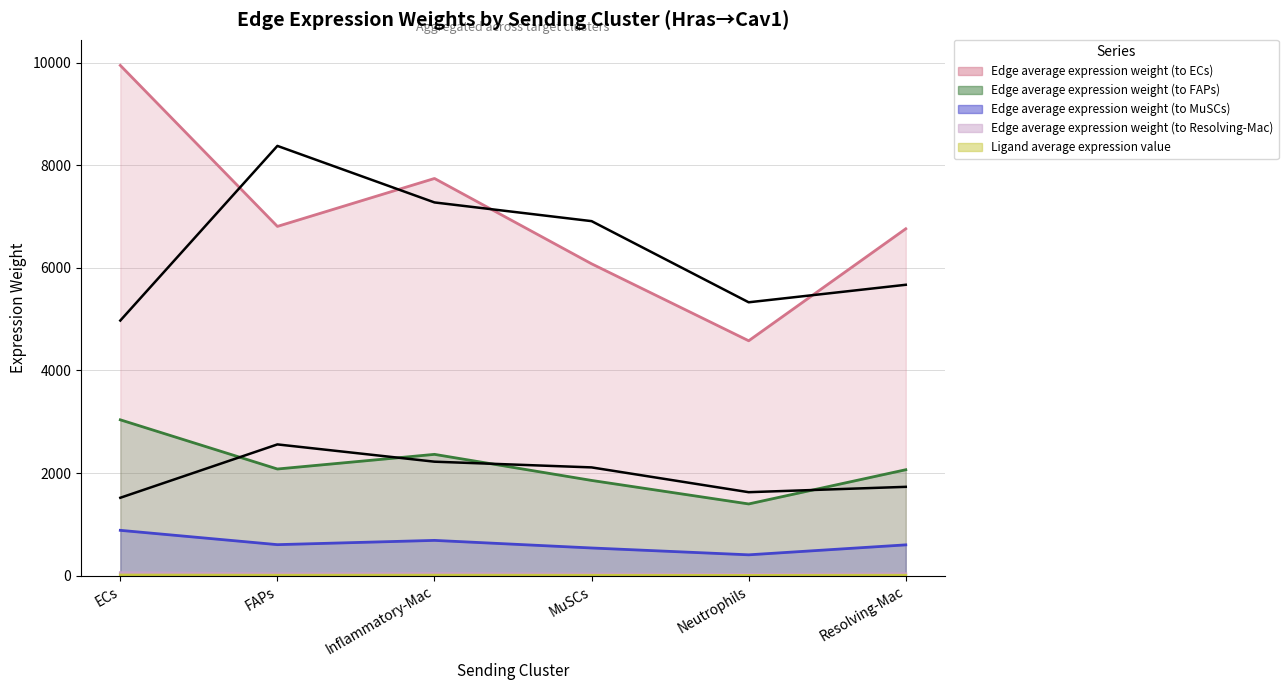

What position from the left is Neutrophils?

5